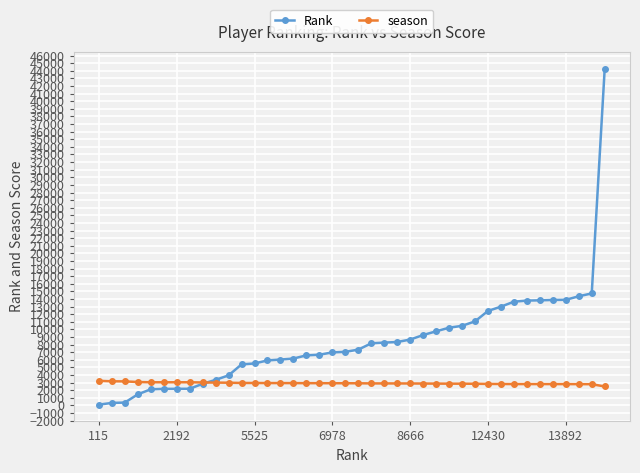

Which series has the largest total across all categories?

Rank